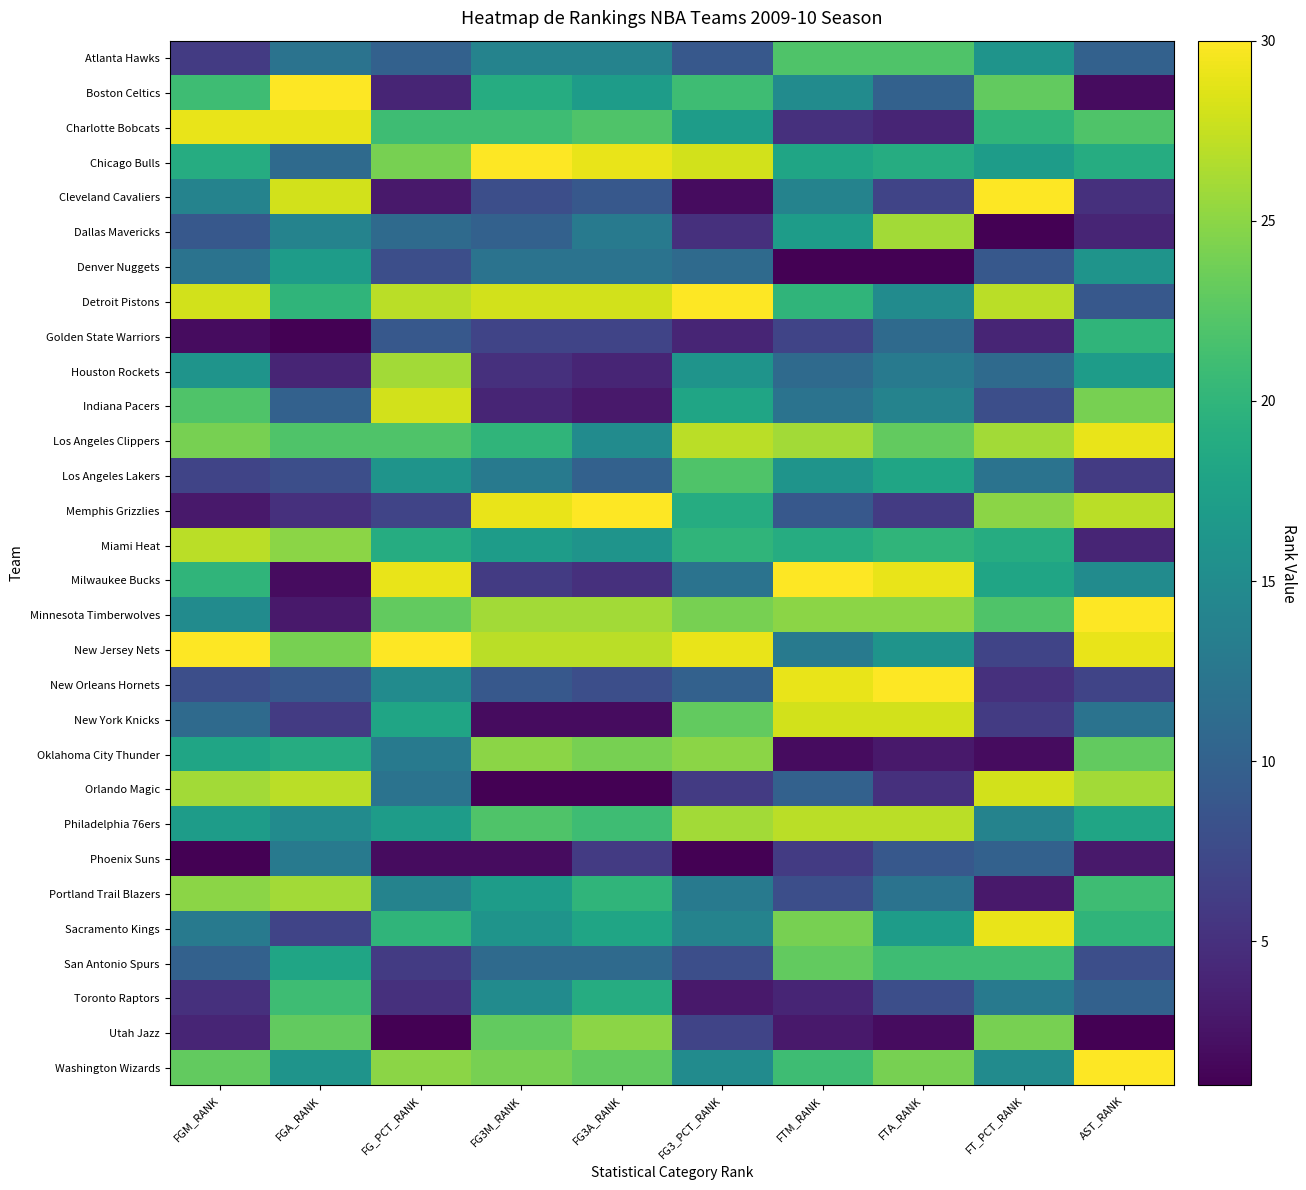

How many data points does each series have?

10